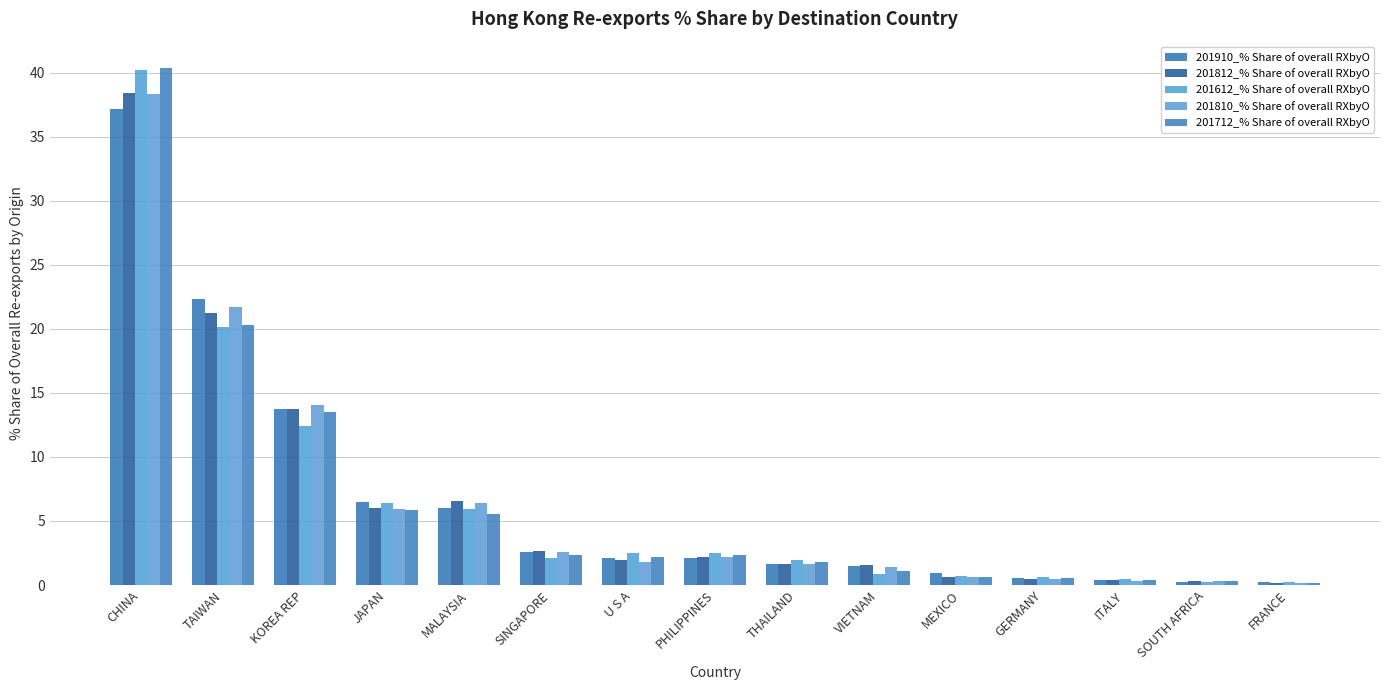

What is the difference between the 201812_% Share of overall RXbyO values at SINGAPORE and JAPAN?

3.3